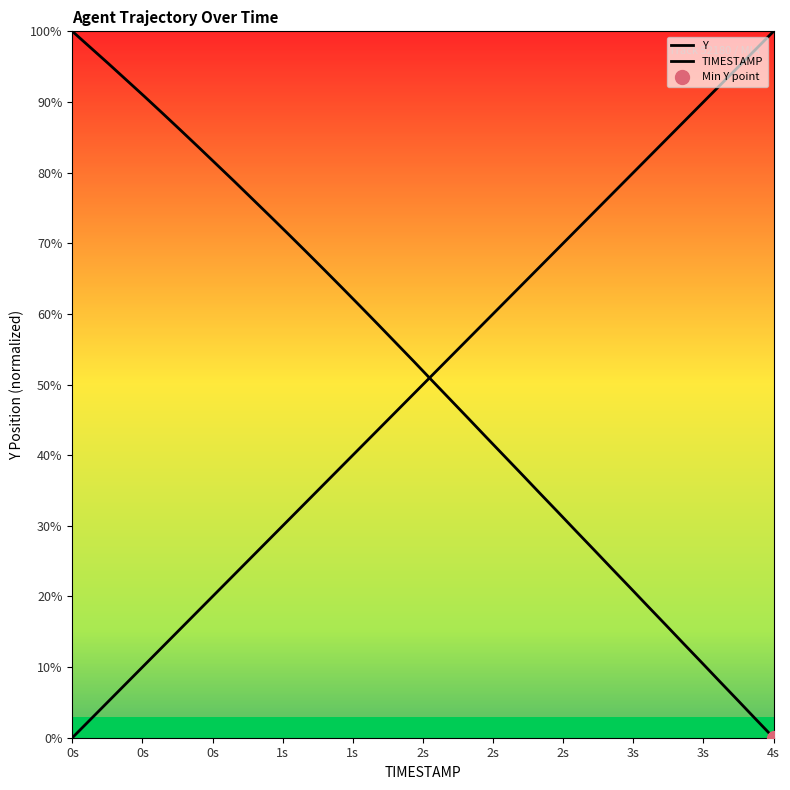

The Y series shows 5.3 at 37. True or false?

True